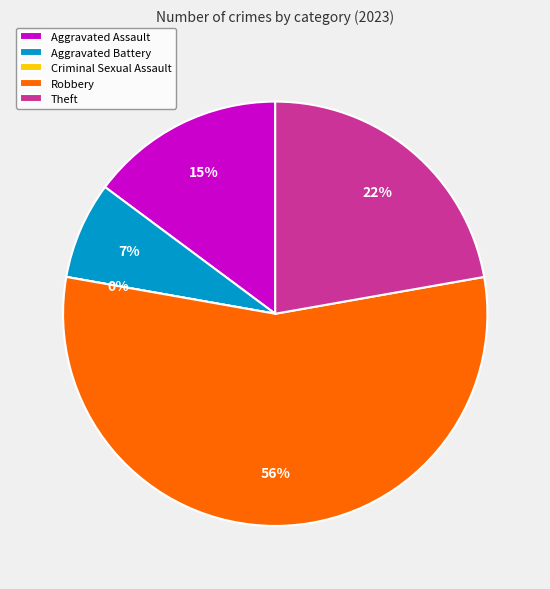

Combined, what portion of the pie is Robbery and Theft?

77.8%